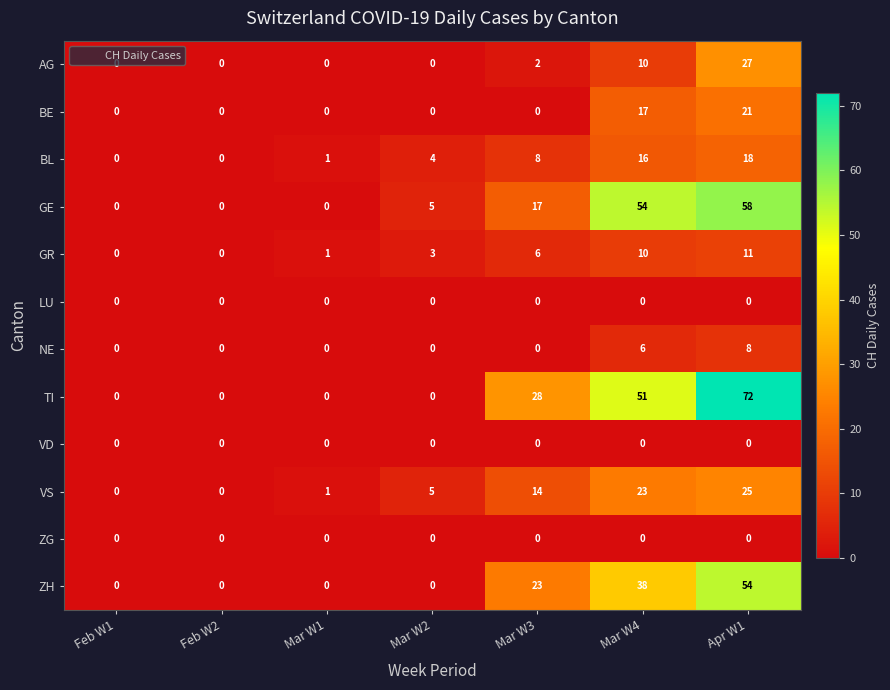

What is the approximate value of GR at Mar W4, to the nearest 5?

10